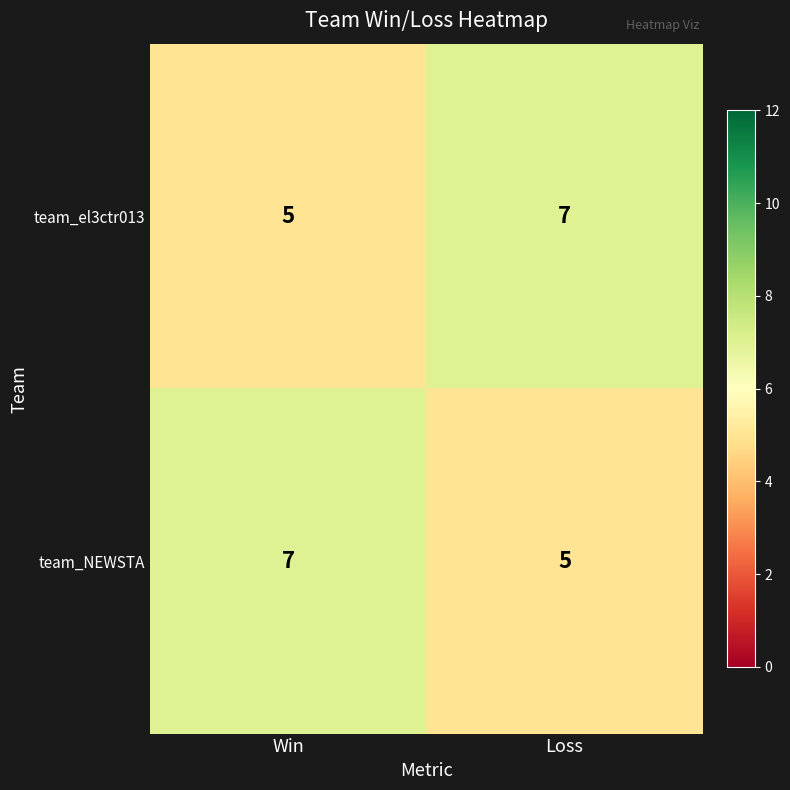

Count the number of categories in the chart.

2